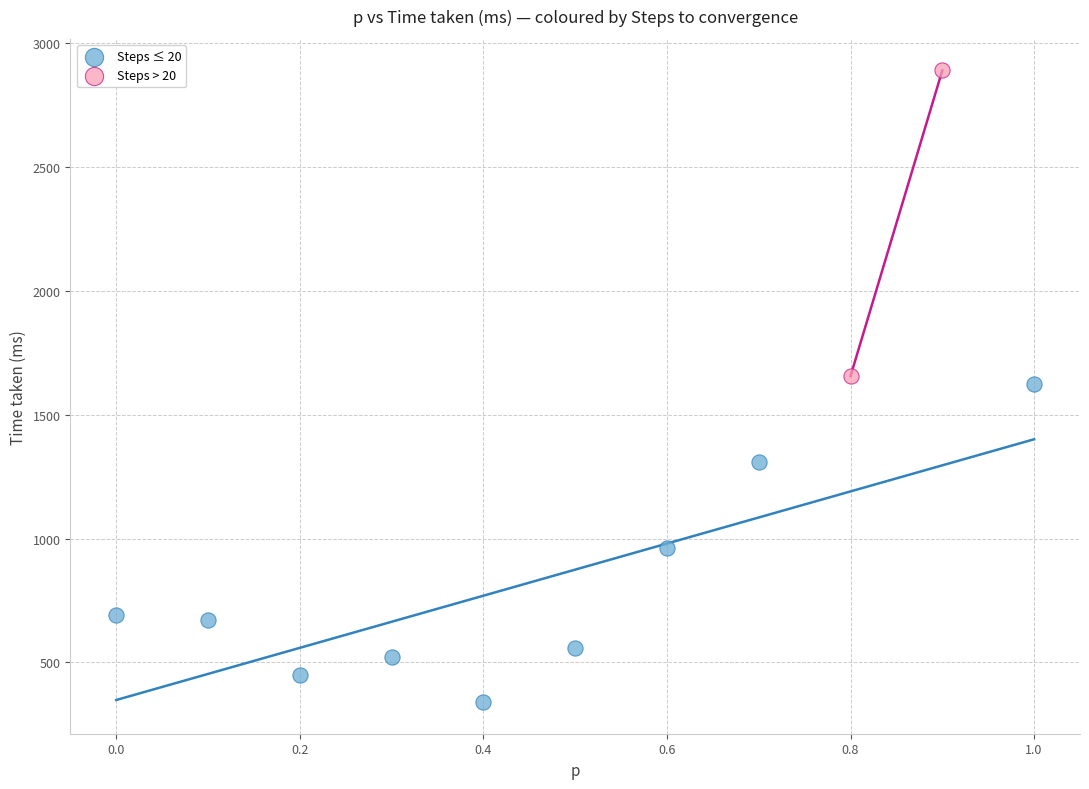

What are all the series names shown in the legend?

Steps ≤ 20, Steps > 20